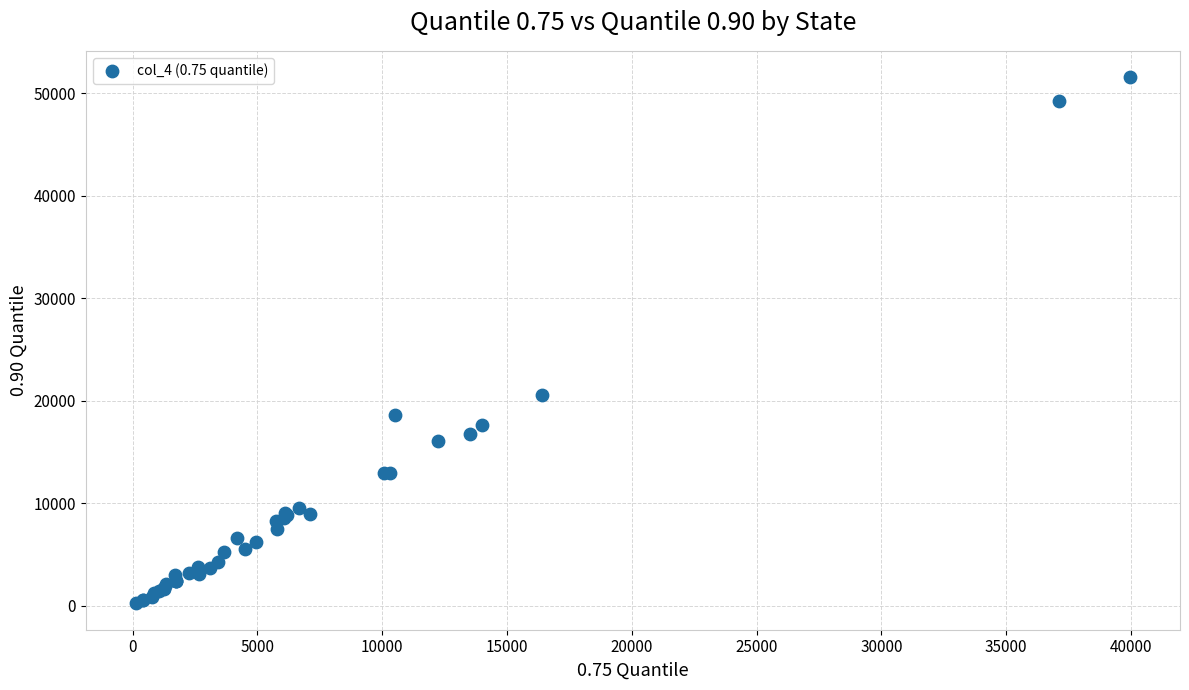

What Y value in the scatter plot is closest to 25889?

20548.8